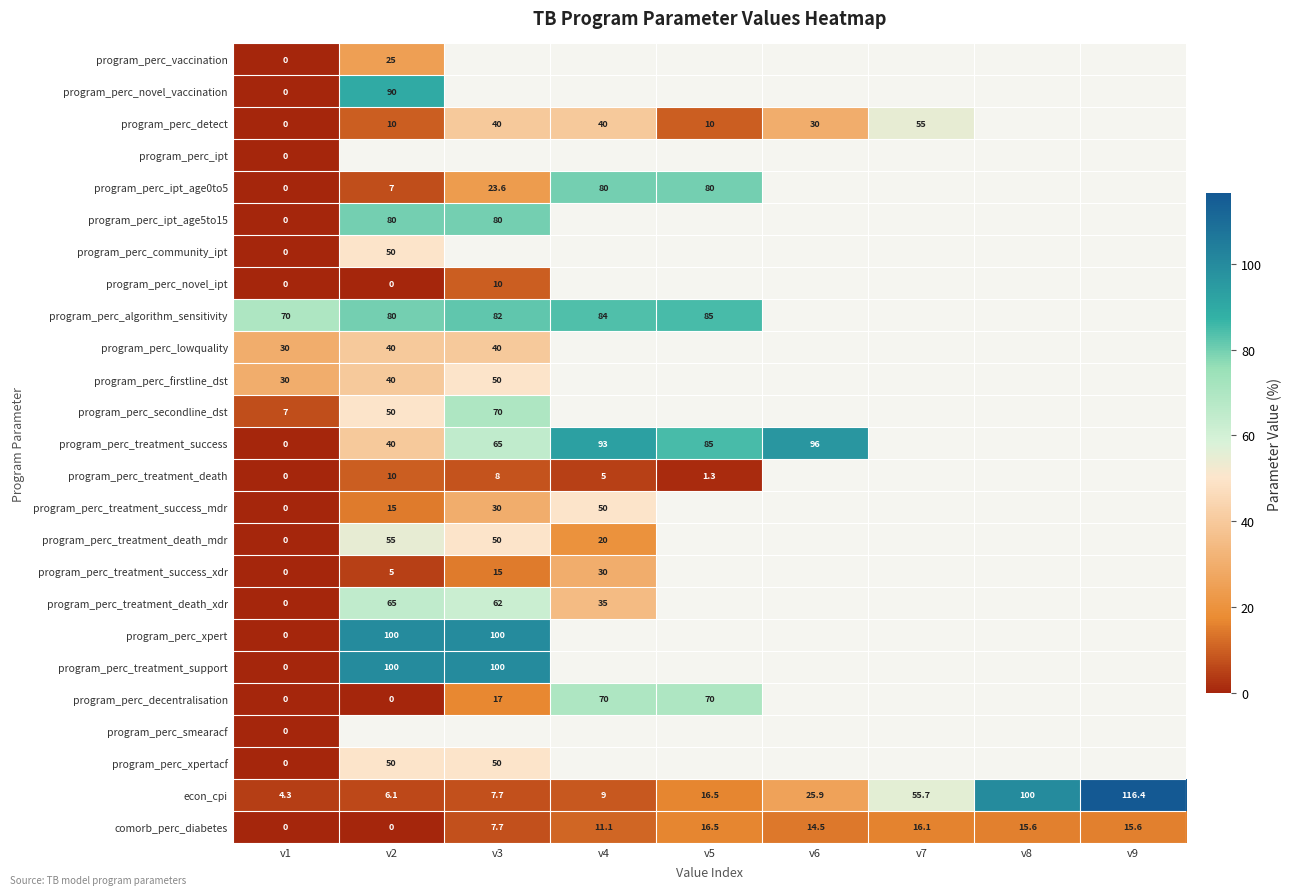

The value of program_perc_algorithm_sensitivity at v4 is 124.5. True or false?

False